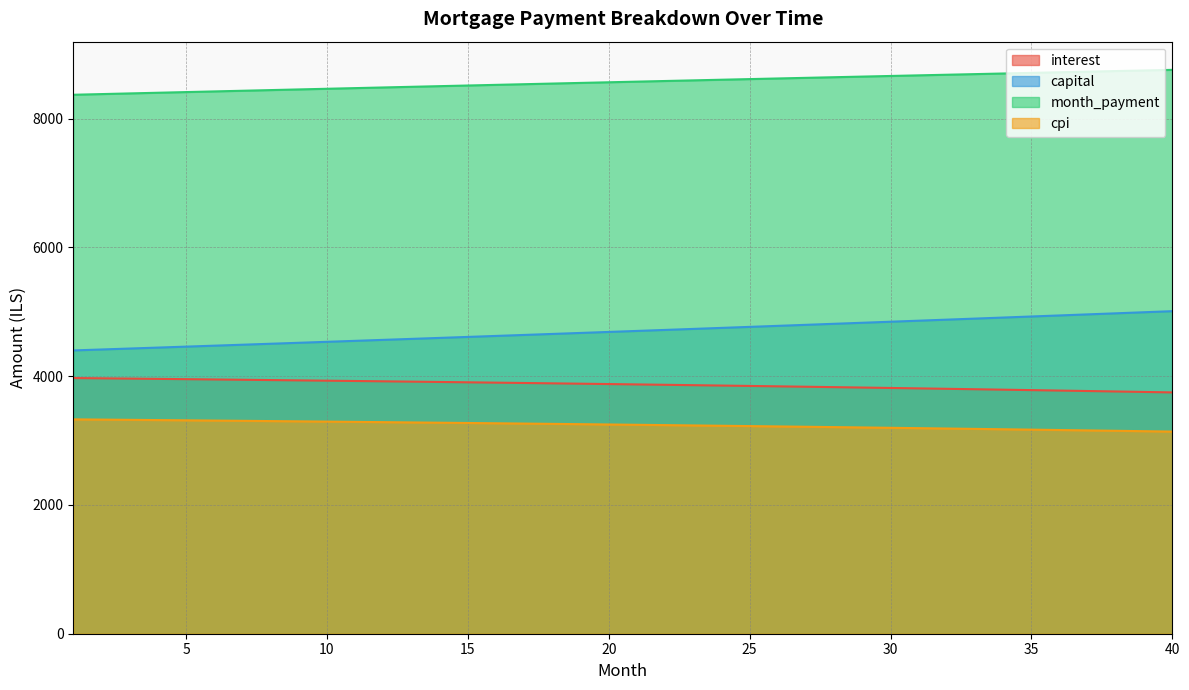

Is it true that interest equals 2443.1 at 10?

False